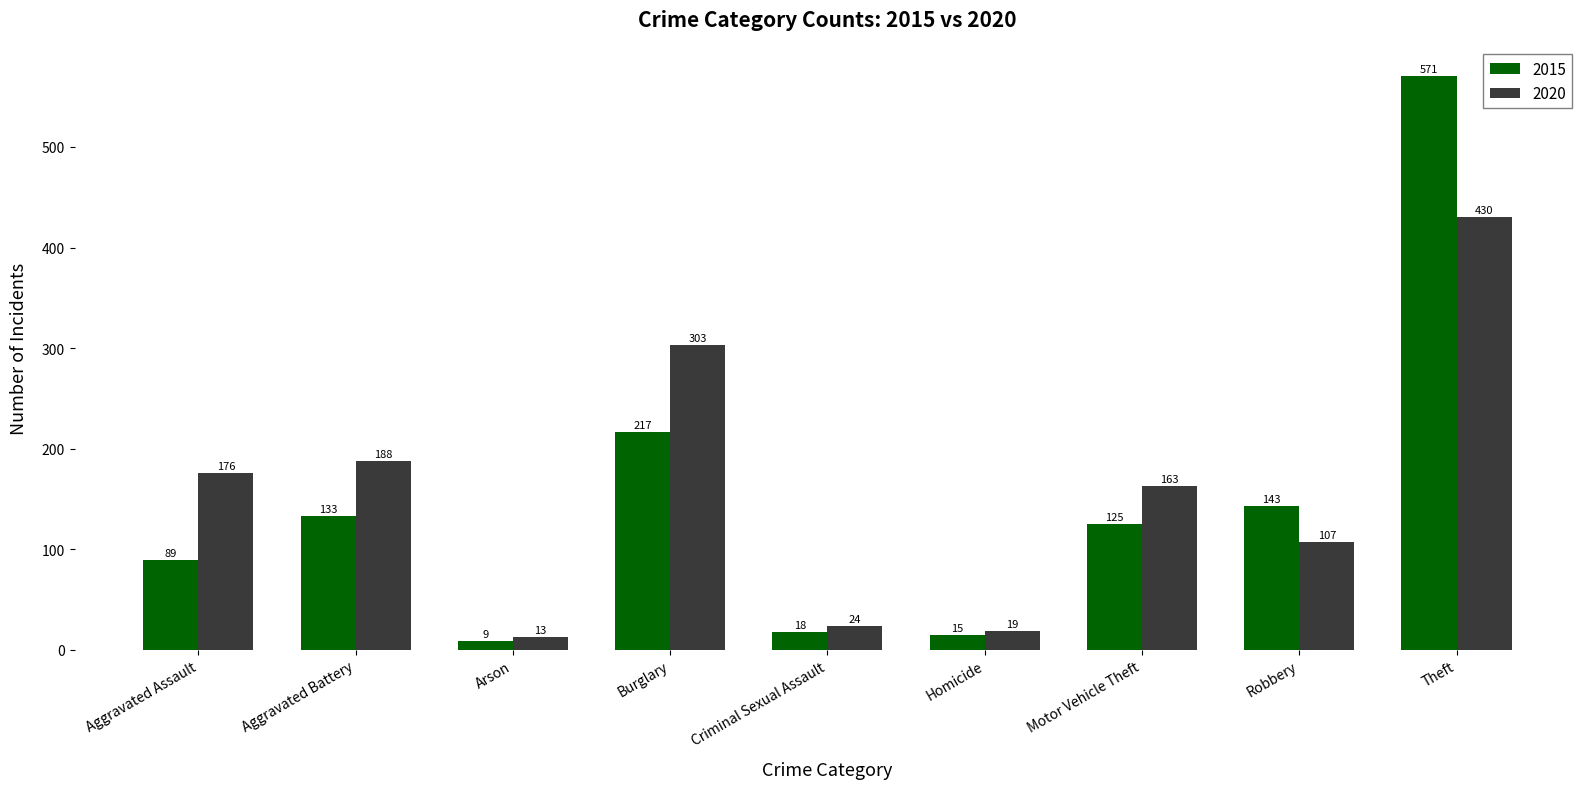

What is the label of the 8th bar from the right?

Aggravated Battery